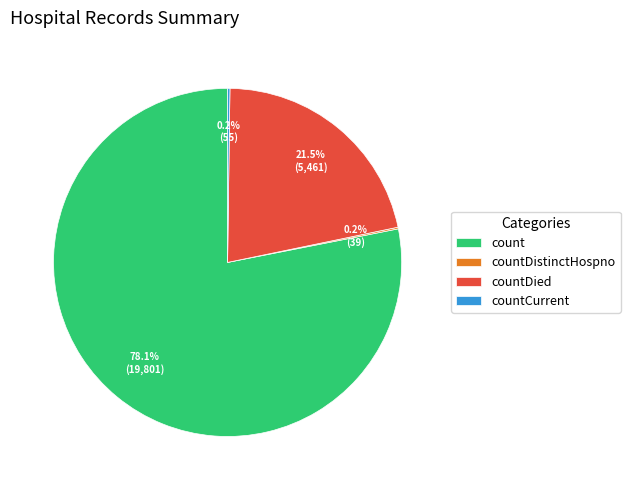

Approximately how many times larger is the value at count compared to countDied?

3.6